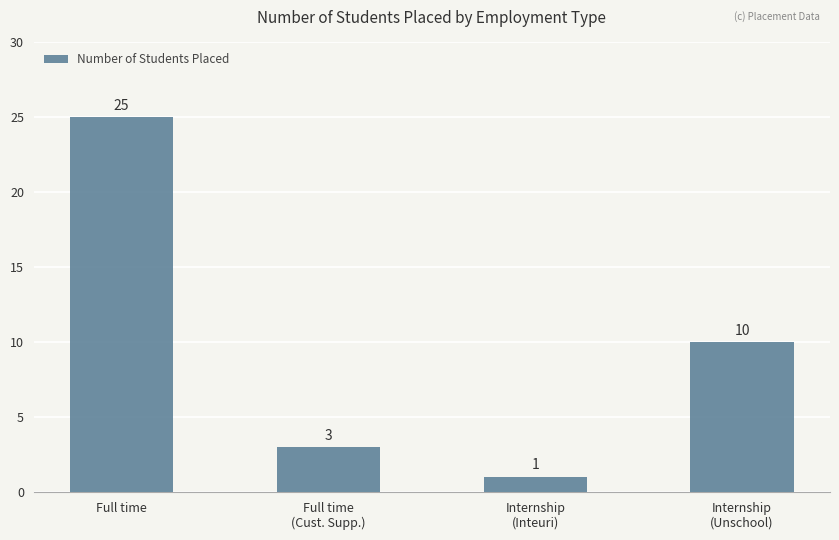

What is the label of the 4th bar from the left?

Internship
(Unschool)